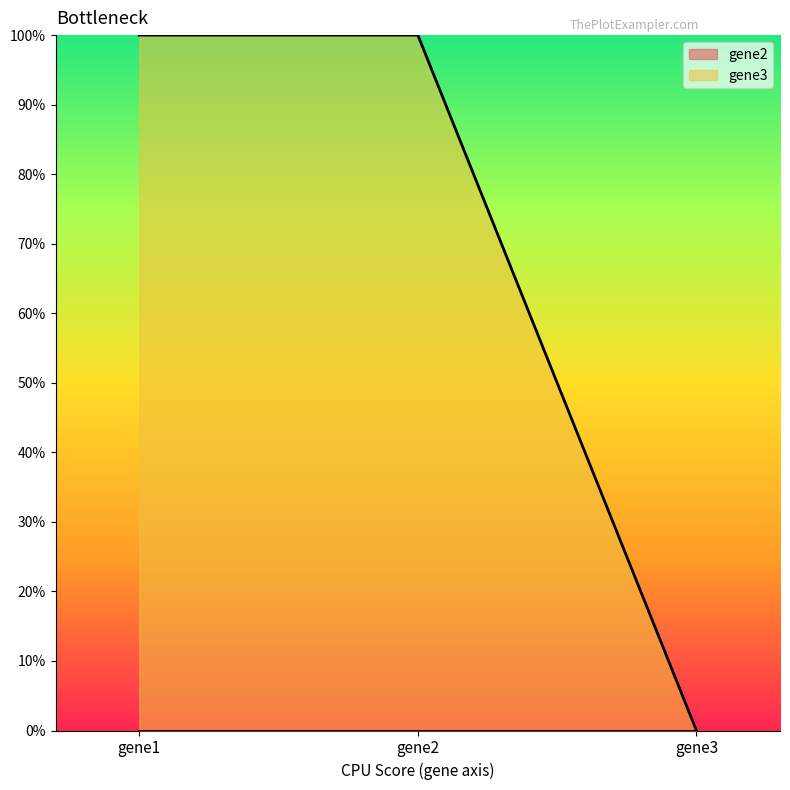

The value at gene1 is 1. True or false?

False